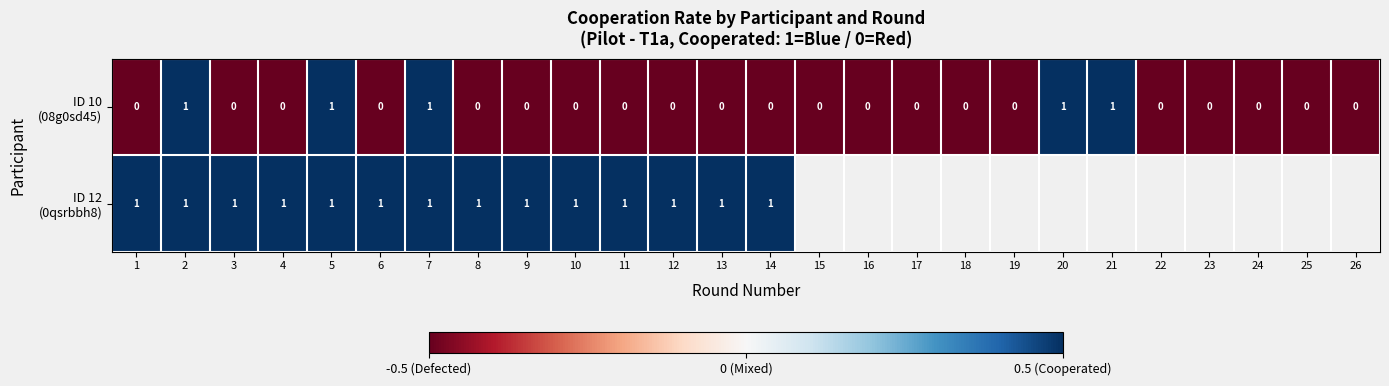

What is the total value across all series at 5?

2.0